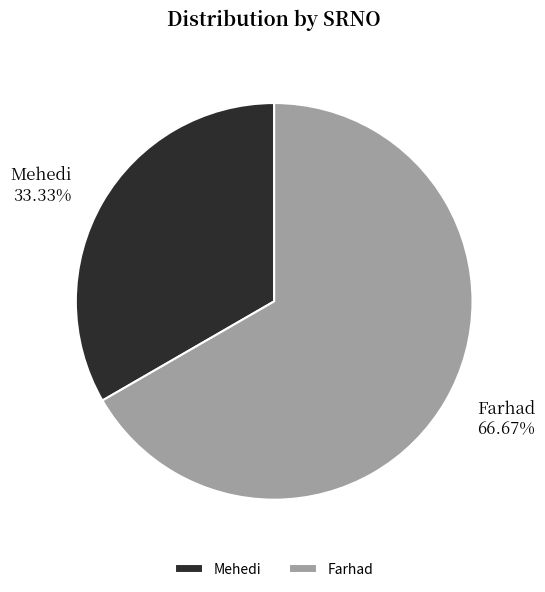

The Mehedi slice represents 33% of the pie. True or false?

True